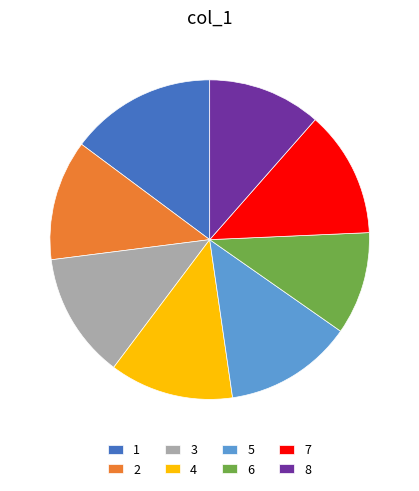

Is it true that 5 is 13% of the pie?

True